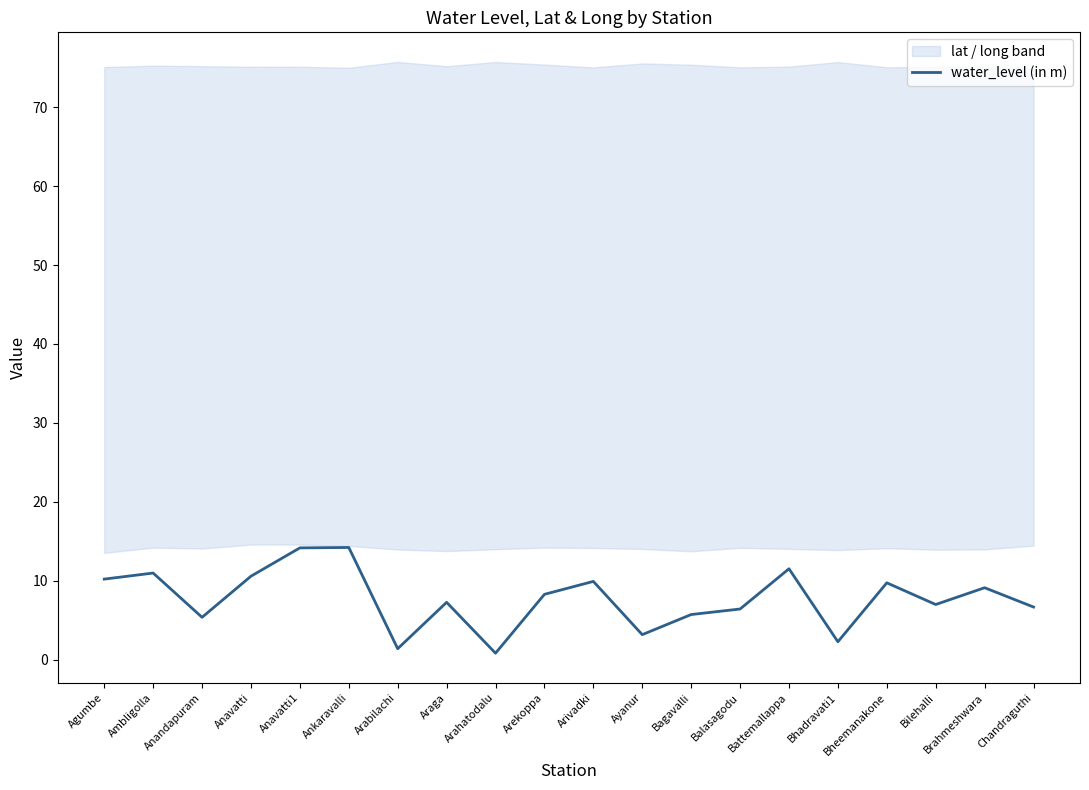

How many points are lower than both their immediate neighbors (excluding endpoints)?

6